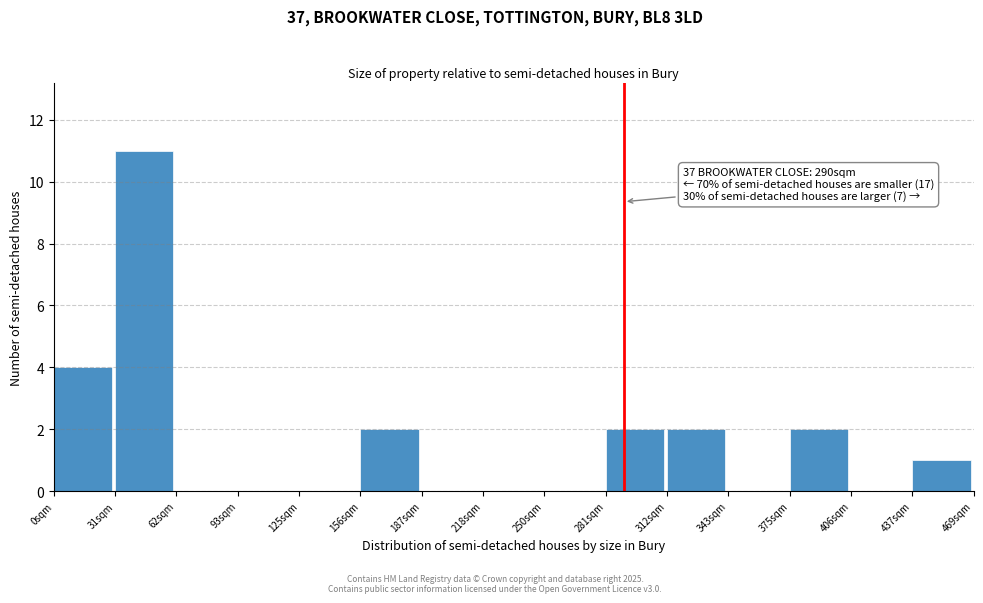

Over which range of the x-axis is the bar tallest?

30 to 65